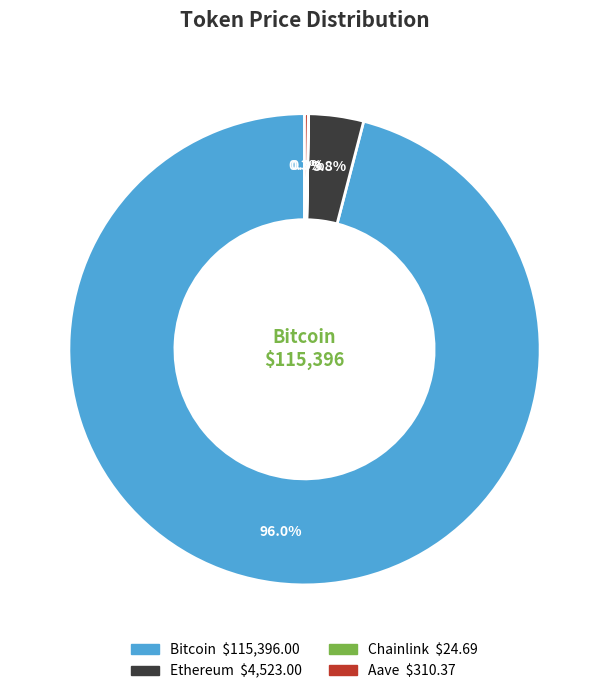

True or false: Ethereum accounts for 16% of the total.

False